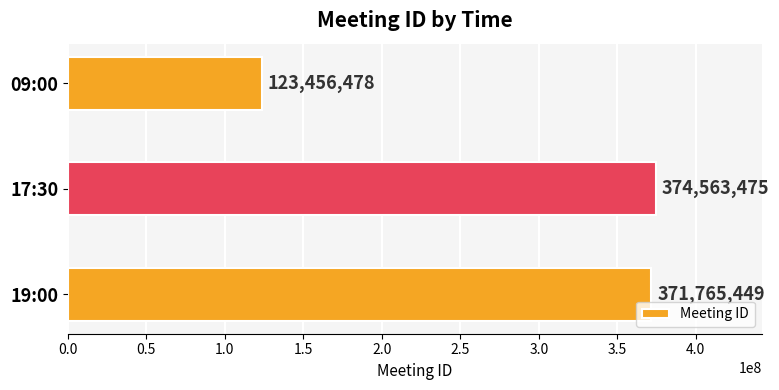

How many series are shown in this chart?

1